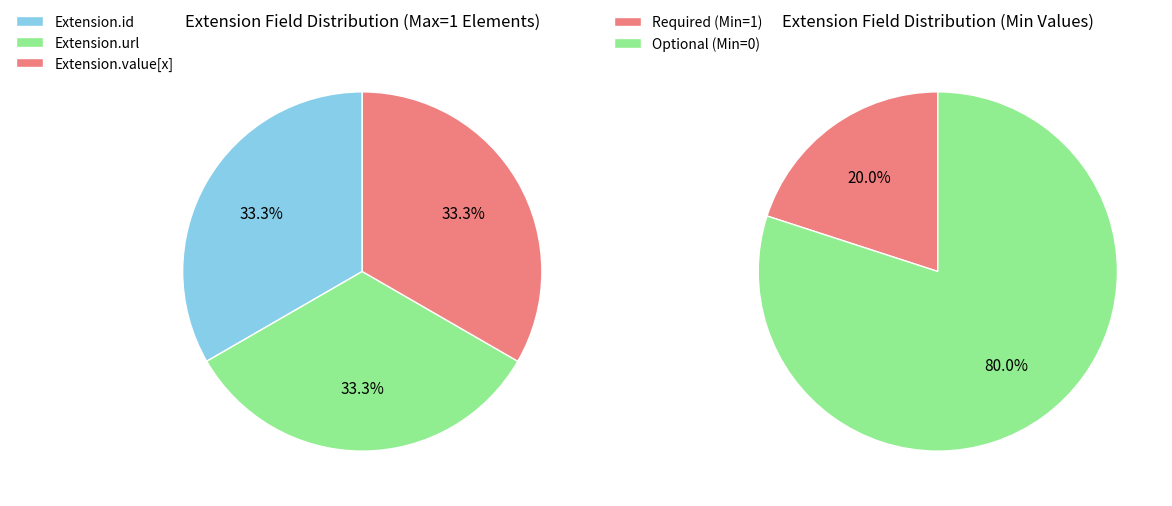

Which slice is the largest?

Extension.url